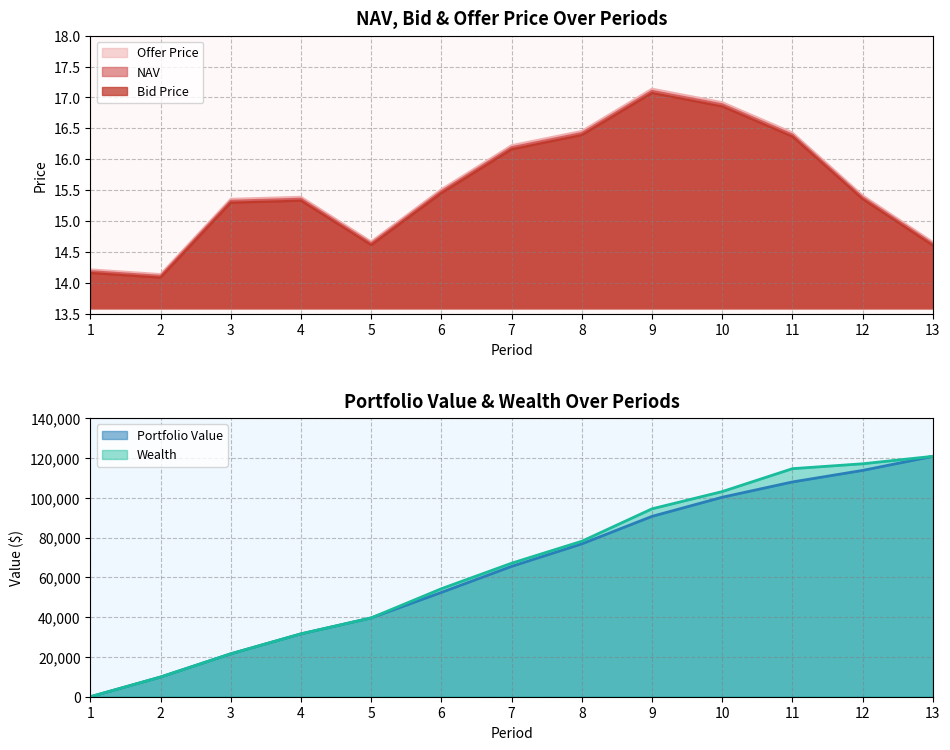

Where does the Bid Price series first go above 15?

3